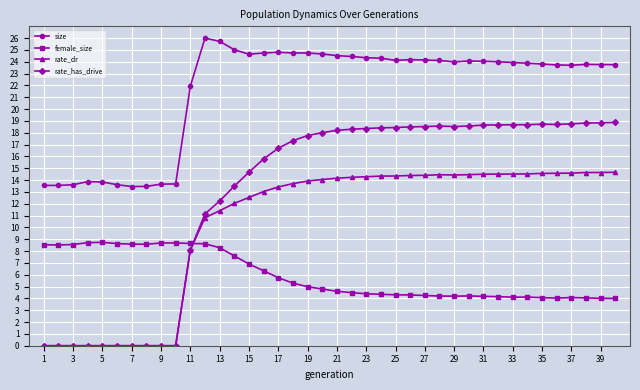

What is the sum of all rate_dr values?

412.3